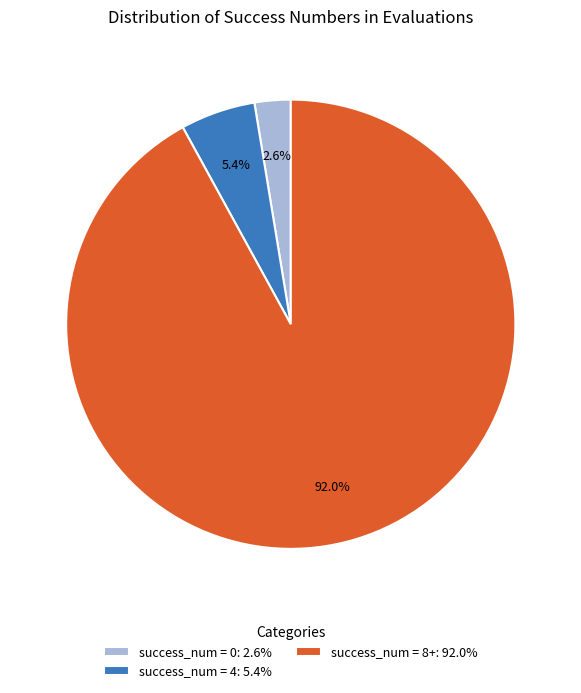

Which slice is the largest?

success_num = 8+: 92.0%